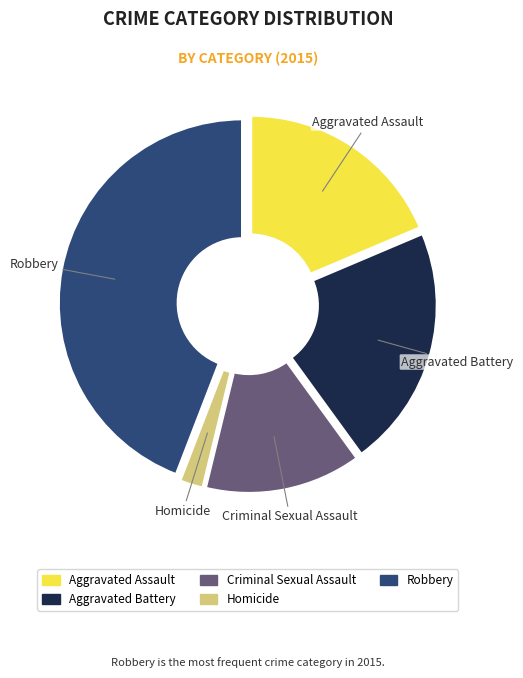

What is the change in value from Aggravated Assault to Homicide?

-24